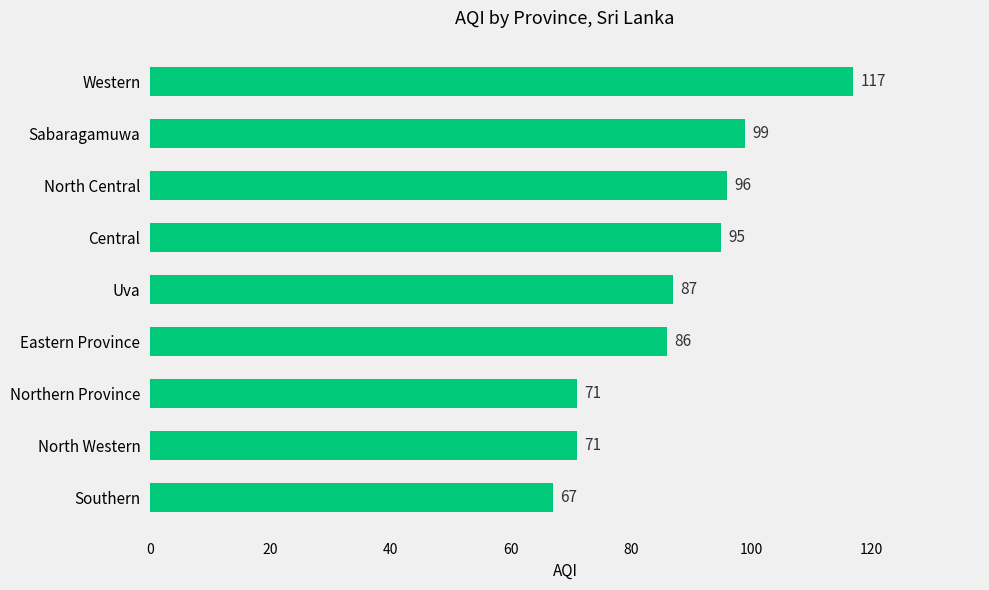

The chart shows a value of 67 at Southern. True or false?

True